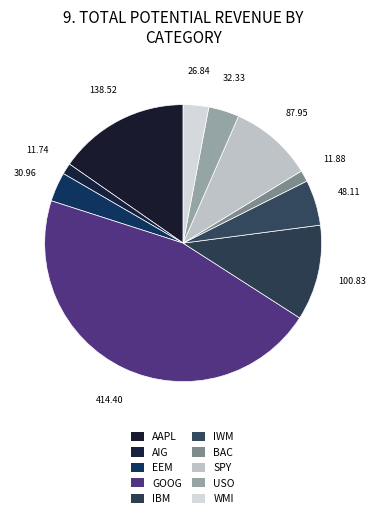

Does USO account for over 50% of the chart?

No